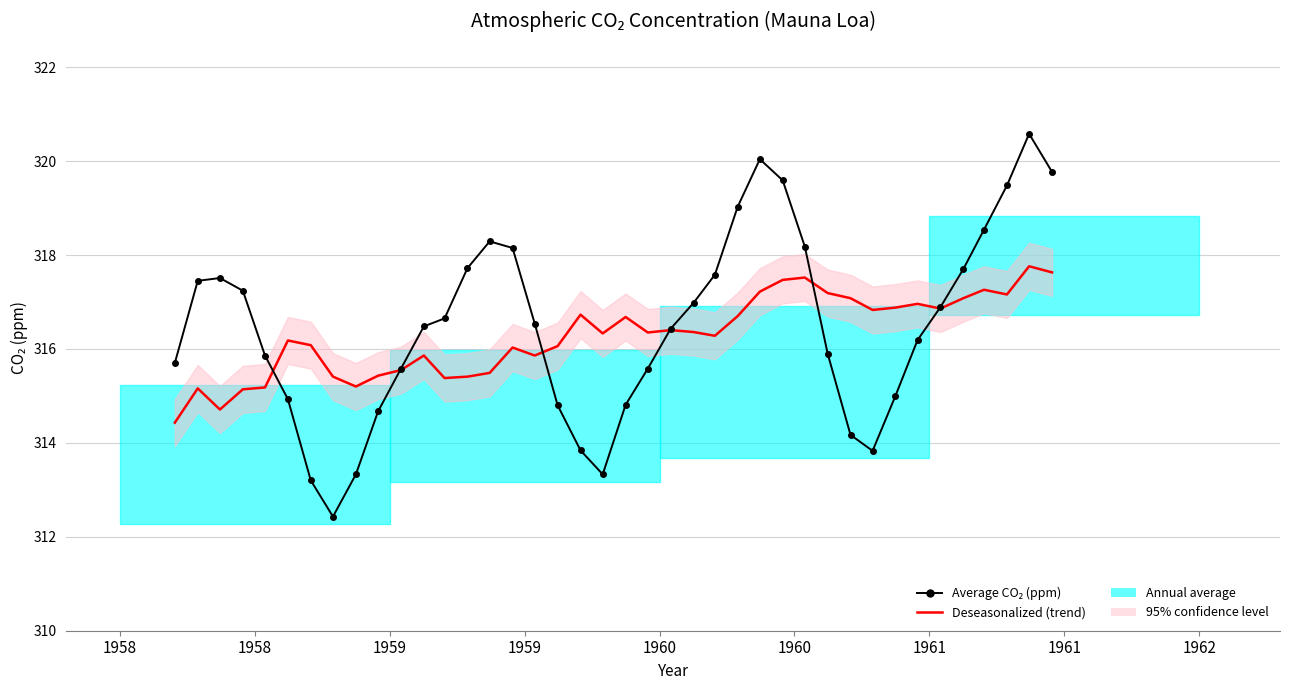

What is the average value of the Deseasonalized series?

316.3